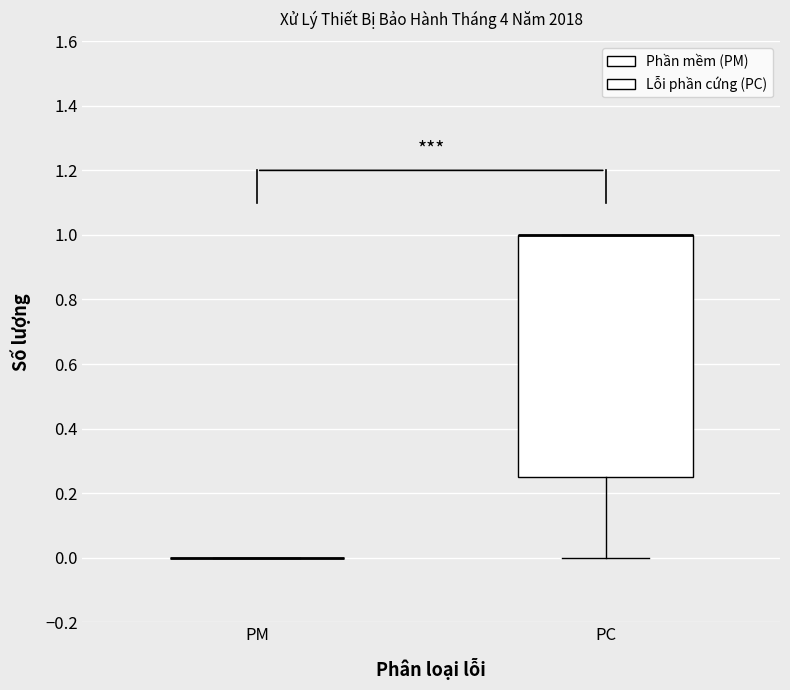

Reading left to right, read every box against the y-axis: the position of its median line, the range the box covers, and the ends of its whiskers. The values are not printed on the chart, so give them approximately, as read against the axis.

PM: box collapsed to a line at 0.00, whiskers 0.00 to 0.00
PC: median 1.00 (drawn on the box's upper edge), box 0.26 to 1.00, whiskers 0.00 to 1.00